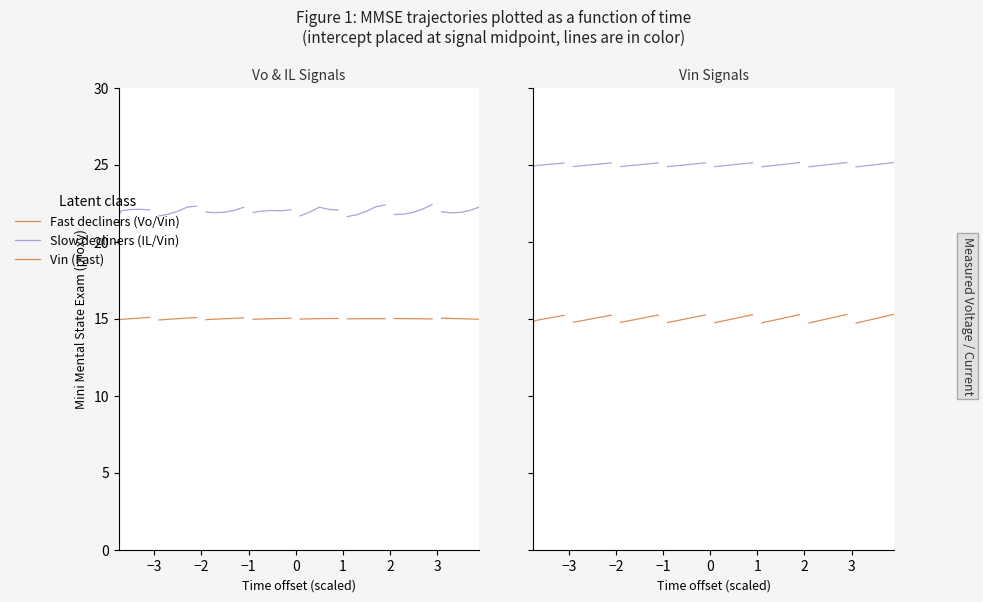

Does the chart display data point markers on the line(s)?

No